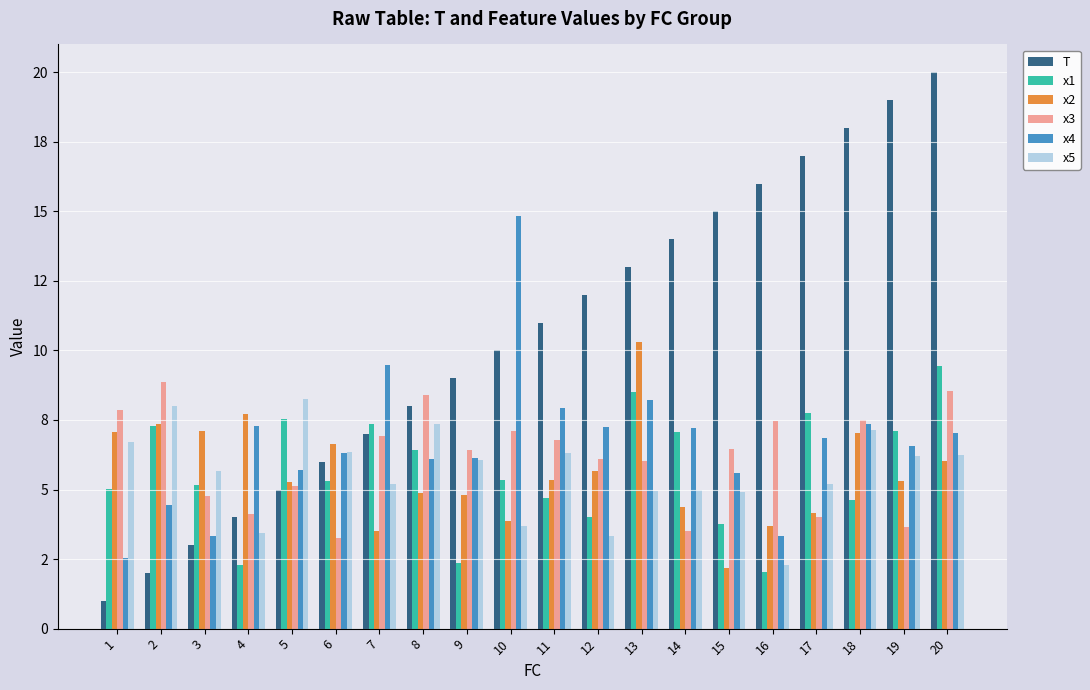

What is the value of the T bar at the 9th from the left?

9.0